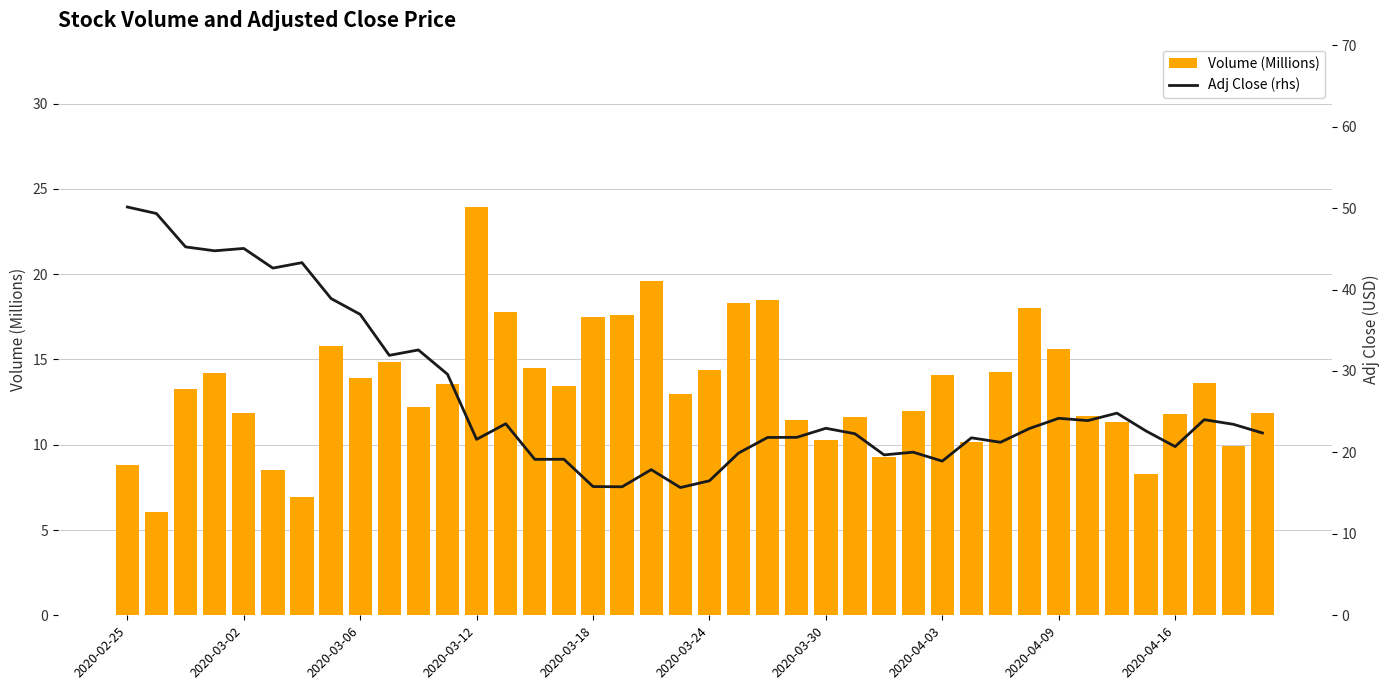

What is the sum of all Volume (Millions) values?

533.6